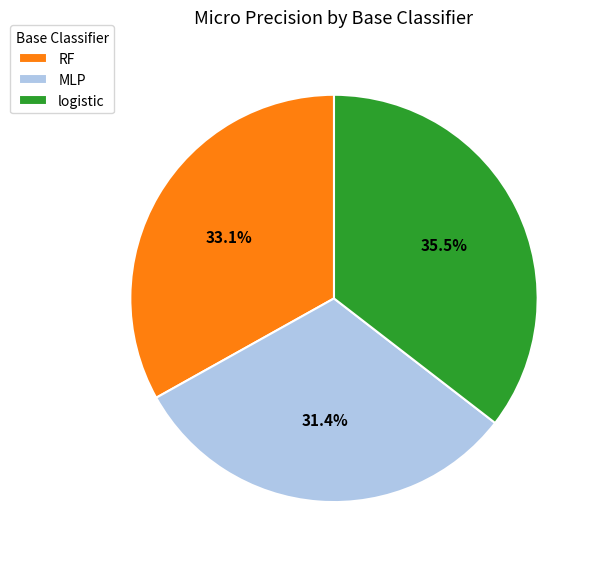

To the nearest percent, what portion does MLP represent?

31%